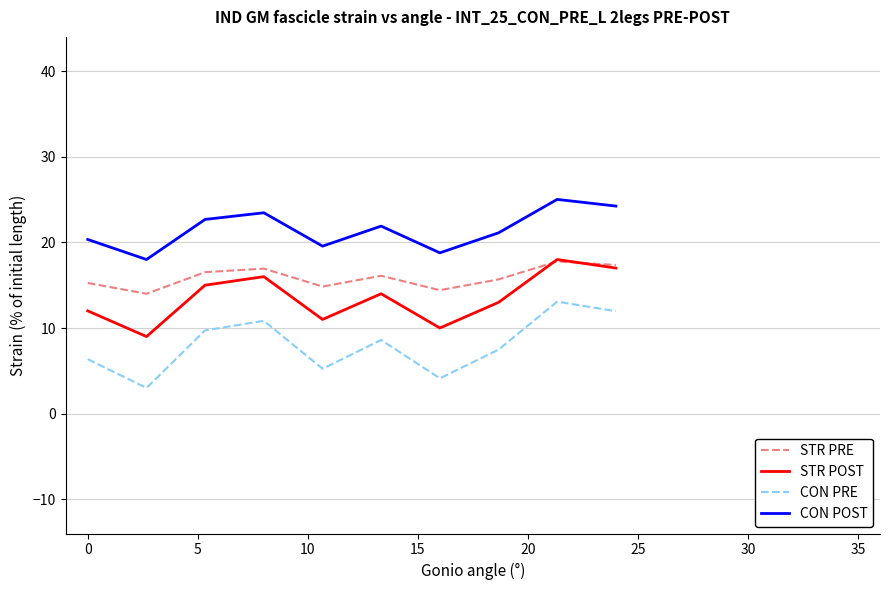

What is the maximum value shown in the chart?

25.0